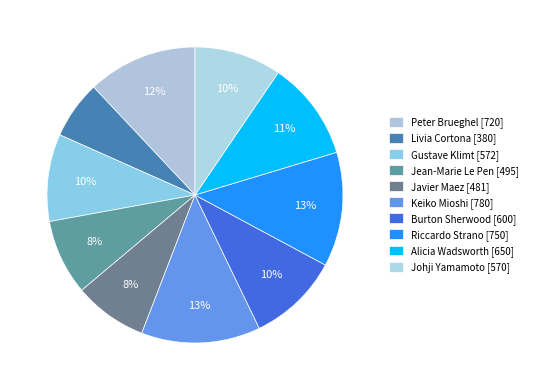

Which category has the smallest portion of the pie?

Livia Cortona